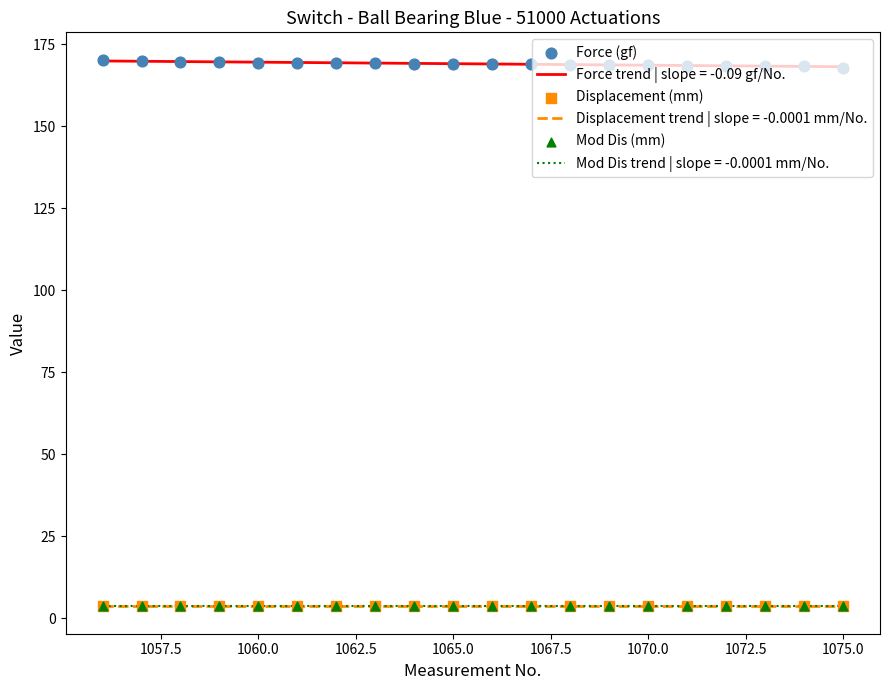

True or false: Displacement trend | slope = -0.0001 mm/No. and Force trend | slope = -0.09 gf/No. cross at least once.

False